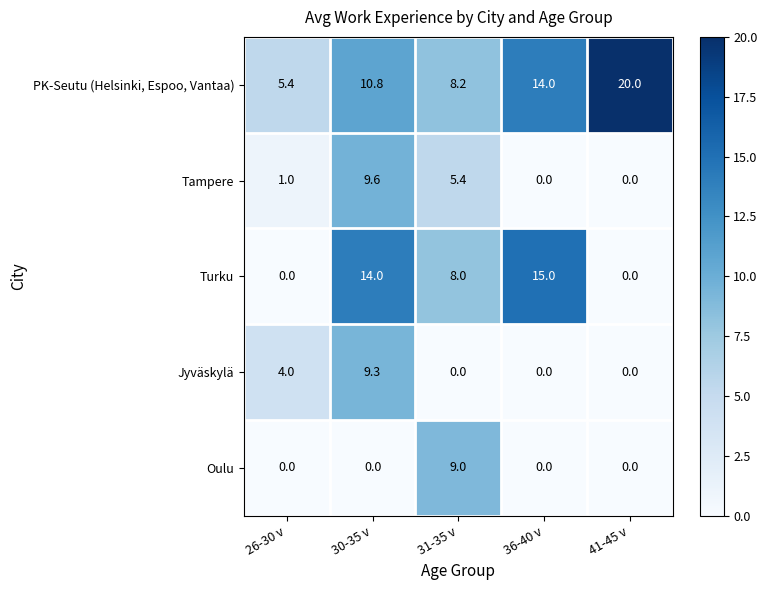

The Turku series shows 14.0 at 30-35 v. True or false?

True